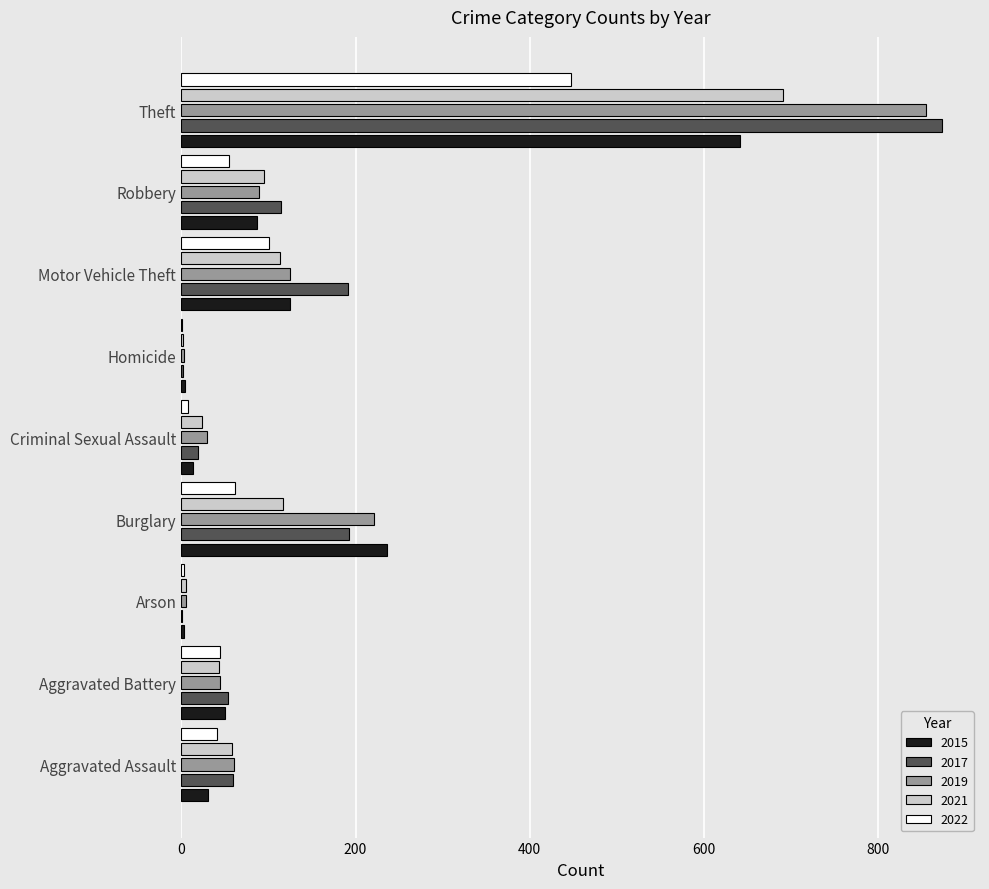

Which category has the highest value in the 2022 series?

Theft